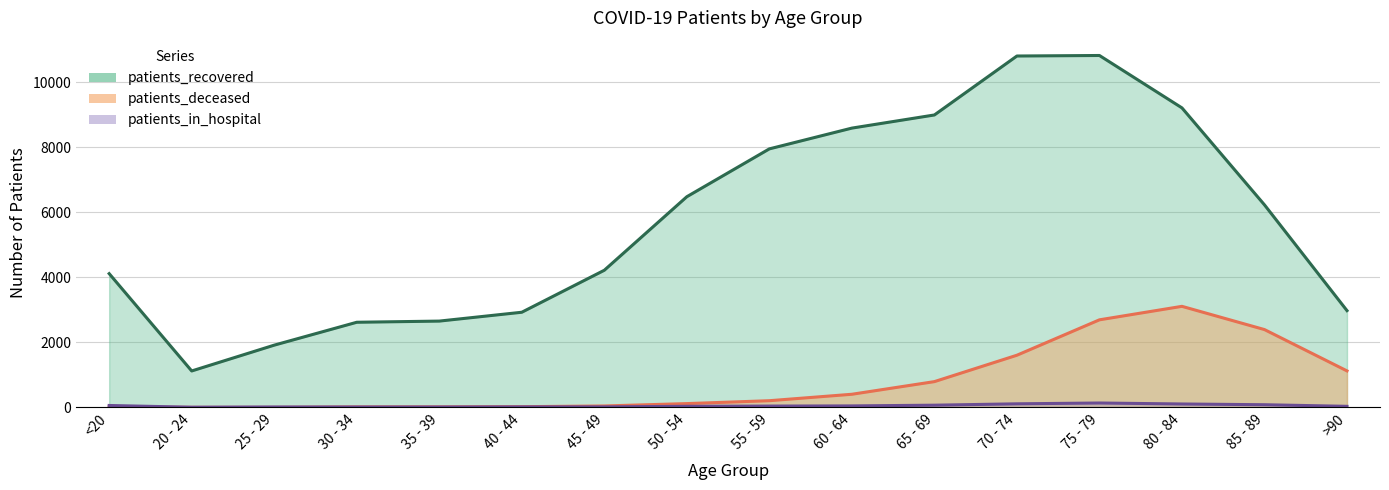

List the labels in order of patients_recovered value, smallest first.

20 - 24, 25 - 29, 30 - 34, 35 - 39, 40 - 44, >90, <20, 45 - 49, 85 - 89, 50 - 54, 55 - 59, 60 - 64, 65 - 69, 80 - 84, 70 - 74, 75 - 79